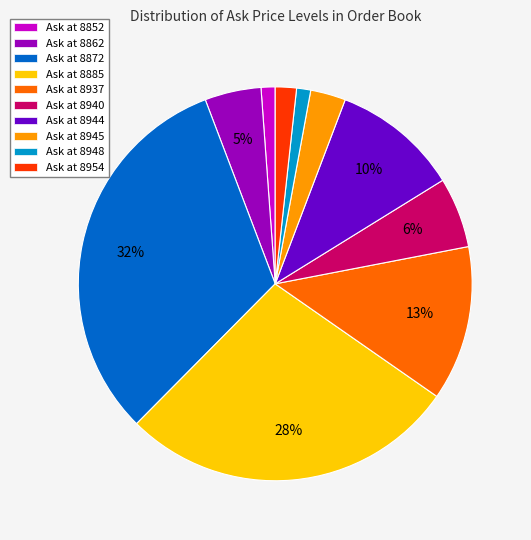

How many slices are in this pie chart?

10